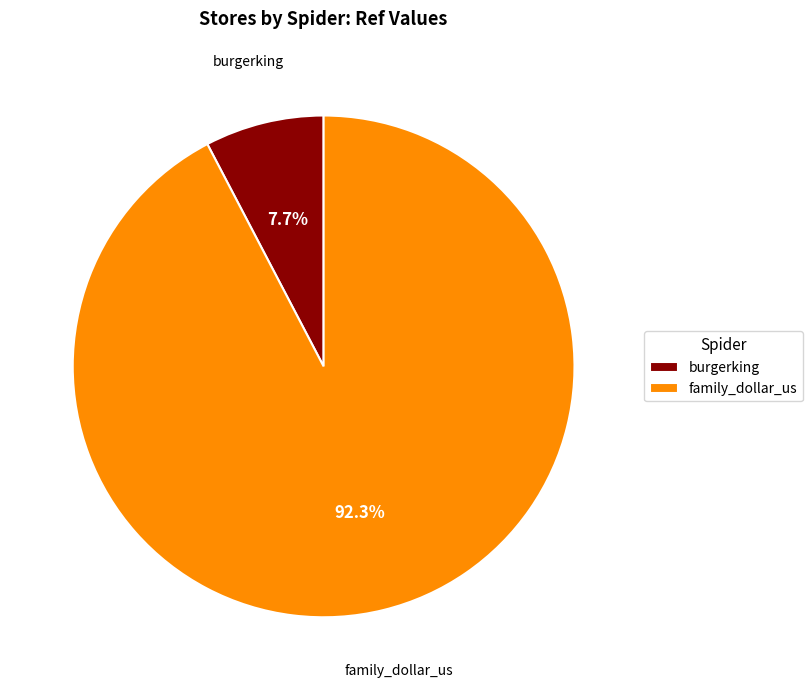

The family_dollar_us slice represents 99% of the pie. True or false?

False